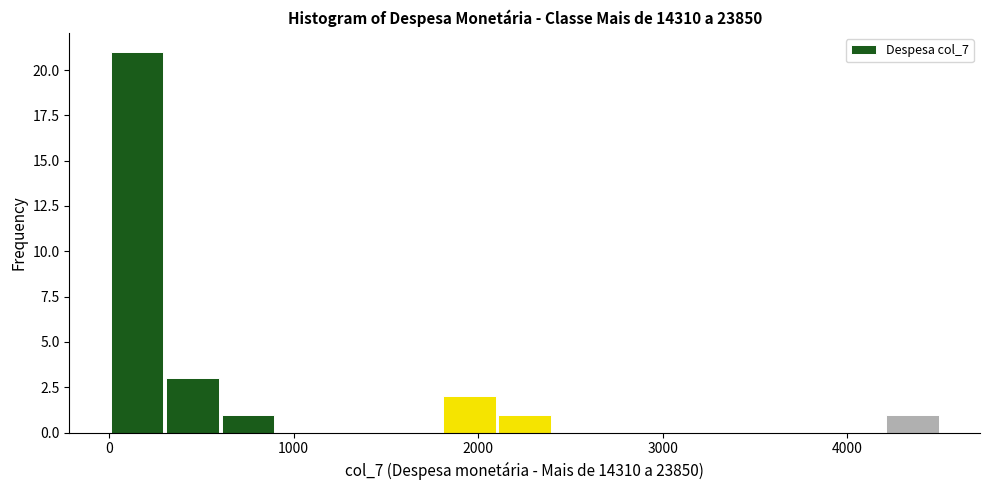

Around what value on the x-axis is the tallest bar? Give the approximate position of its centre, as read against the axis.

200